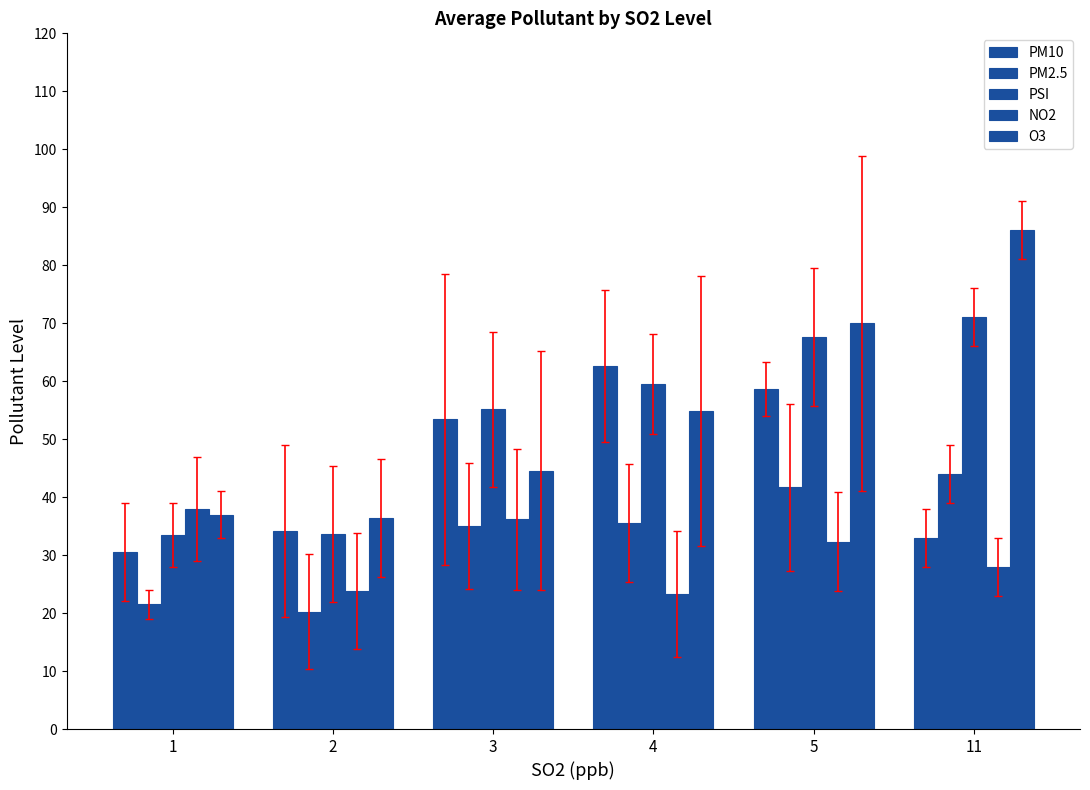

Does the chart contain any negative values?

No